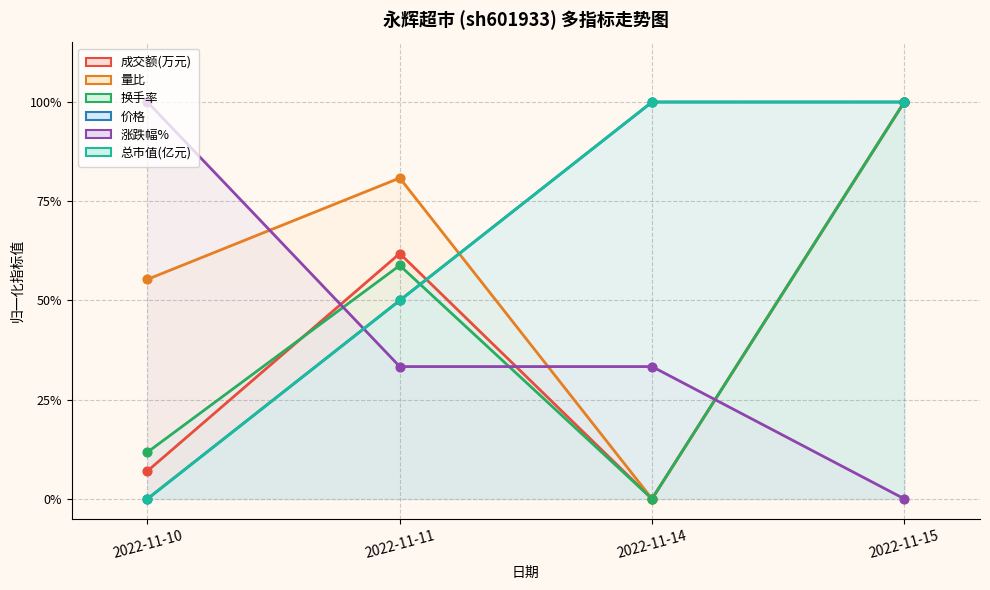

What is the total value across all series at 2022-11-10?

1.7